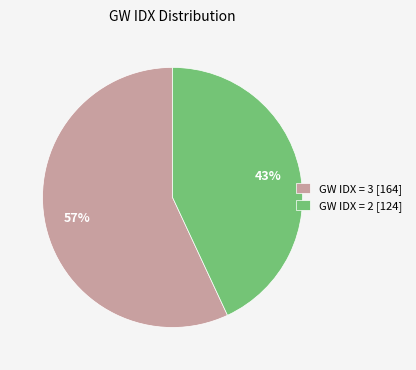

To the nearest percent, what percentage of the pie is GW IDX = 3 [164]?

57%